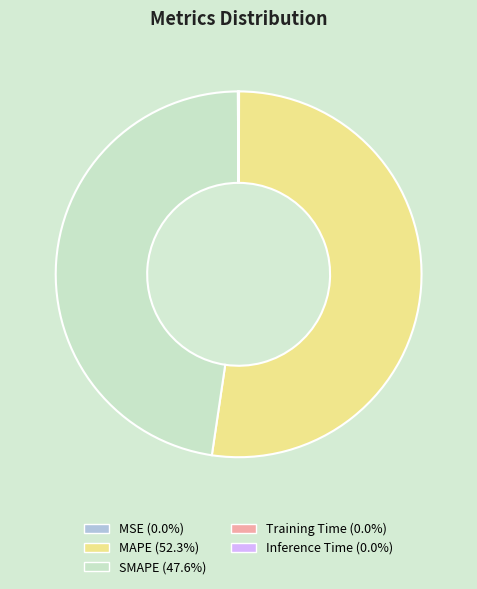

Which has a higher value, MAPE or SMAPE?

MAPE